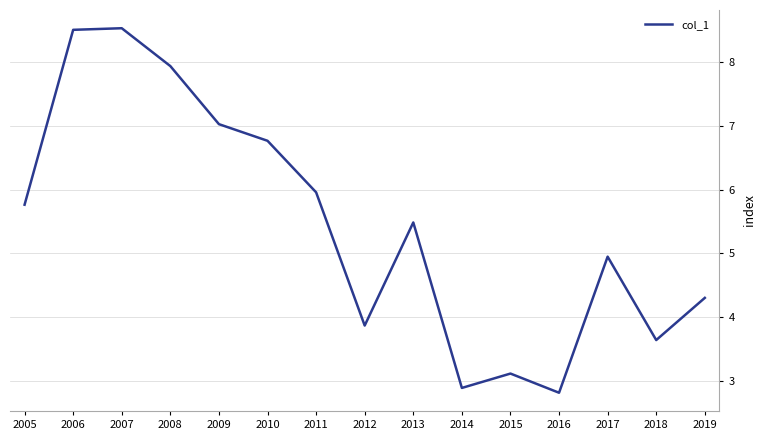

How many lines are shown in the chart?

1